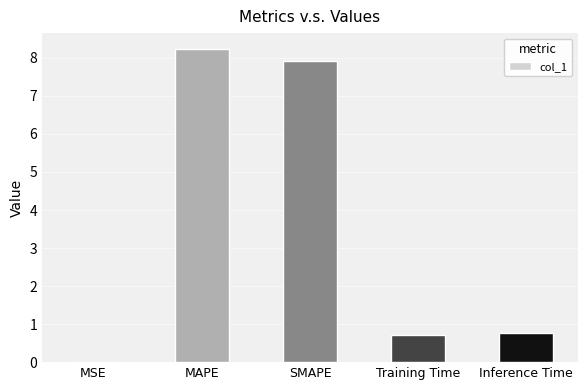

The value at SMAPE is 3.6. True or false?

False